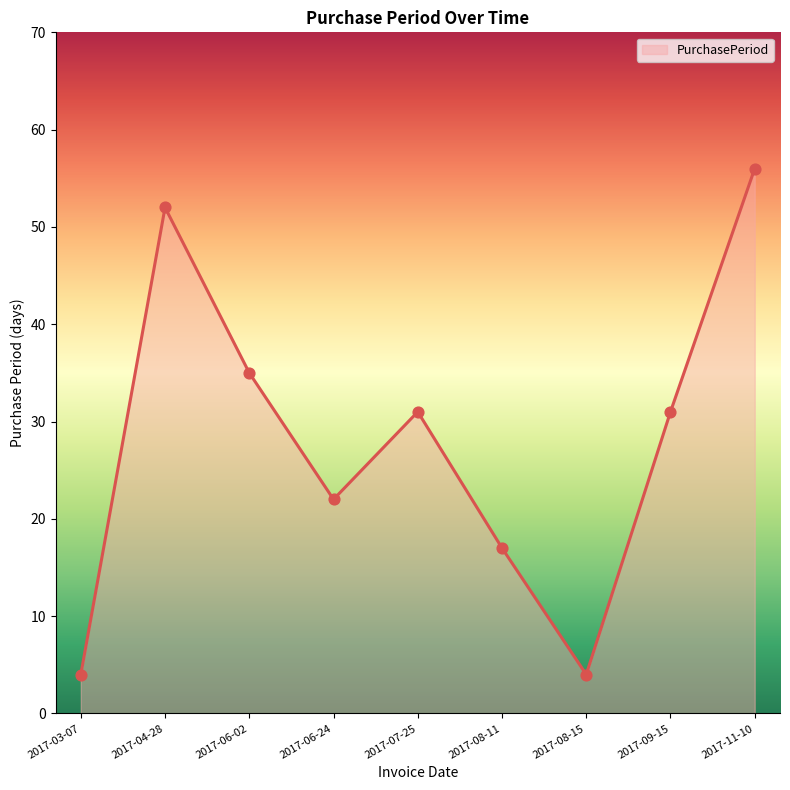

What is the change in value from 2017-03-07 to 2017-06-24?

+18